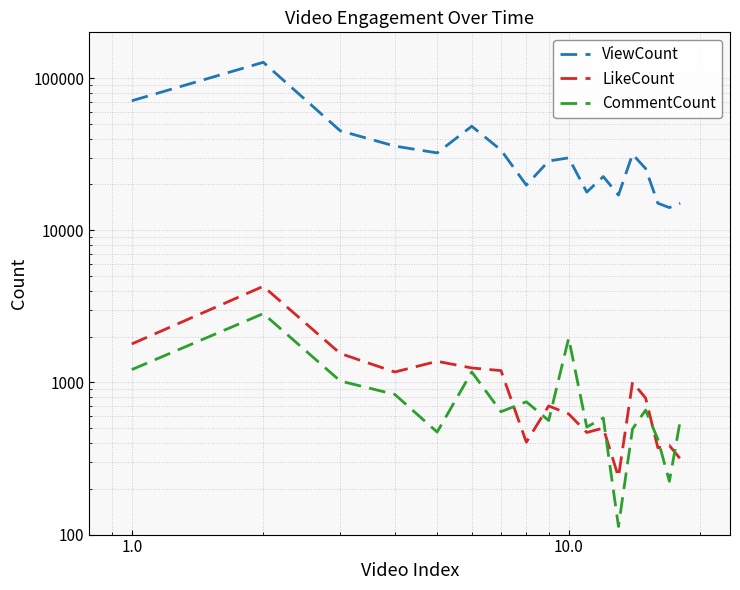

What is the average value of the LikeCount series?

1023